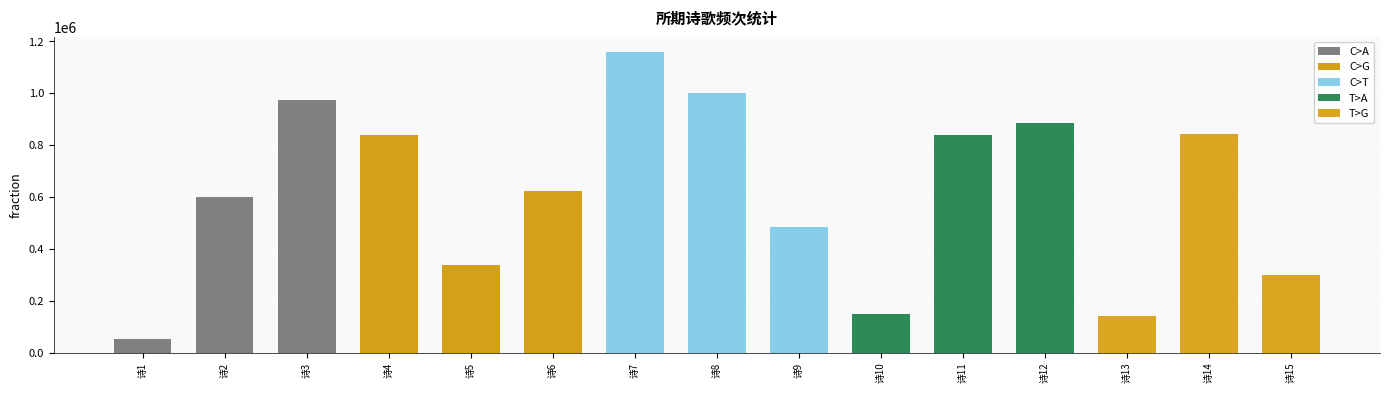

How many data points are less than 622187?

7